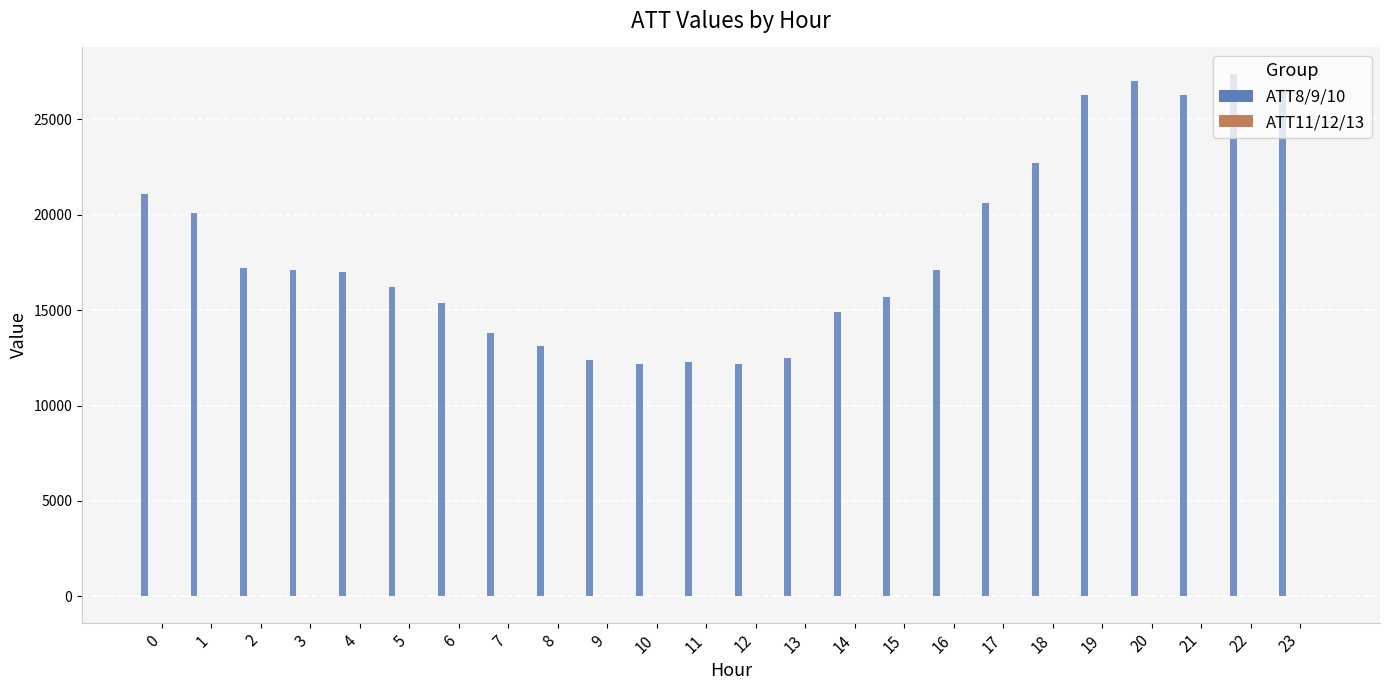

Reading left to right, extract all data points from this chart.

Group 1 (ATT8-10): 21100.0	20100.0	17200.0	17100.0	17000.0	16200.0	15400.0	13800.0	13100.0	12400.0	12200.0	12300.0	12200.0	12500.0	14900.0	15700.0	17100.0	20600.0	22700.0	26300.0	27000.0	26300.0	27400.0	26600.0
ATT9: 4.9	2.4	2.9	4.3	3.3	3.0	4.8	2.2	1.6	1.7	1.7	0.8	1.3	2.6	2.4	3.1	3.3	2.5	2.9	3.1	3.6	5.0	4.4	4.0
ATT10: 6.3	6.0	6.0	7.3	8.7	8.7	11.3	10.6	8.4	8.3	9.0	9.2	9.6	10.2	12.5	13.7	14.2	14.6	14.5	15.5	15.6	10.4	9.5	13.4
Group 2 (ATT11-13): 13.1	11.2	10.0	8.9	6.5	3.1	3.2	1.4	6.3	9.3	7.7	8.5	6.8	6.9	6.4	7.1	7.7	9.6	11.8	12.9	5.7	-4.8	-6.8	-4.1
ATT12: 4.6	3.7	3.6	5.6	6.1	4.6	5.9	6.3	6.6	6.2	7.5	7.5	7.4	5.5	5.8	5.8	6.5	8.9	12.3	13.4	15.9	15.1	11.7	9.9
ATT13: 13.2	12.3	11.5	9.4	7.1	6.4	8.2	5.8	7.0	6.9	7.9	9.3	7.7	8.0	8.4	10.9	10.9	10.8	10.1	9.6	7.5	5.8	2.4	-0.9